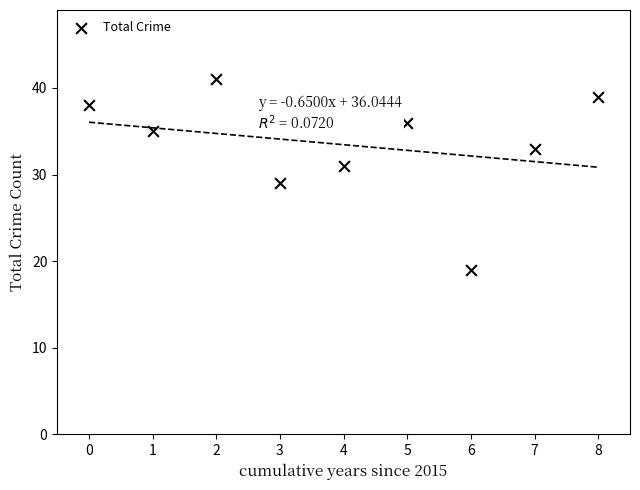

What is the average Y value?

33